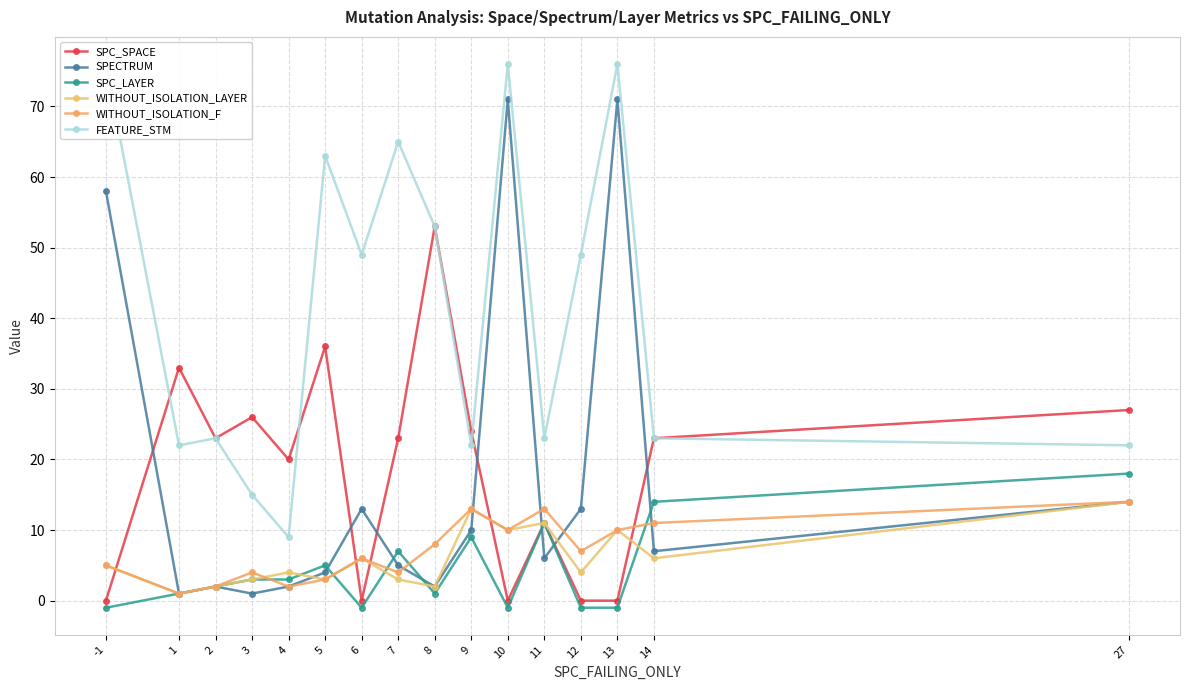

The value of SPC_LAYER at 4 is 3. True or false?

True